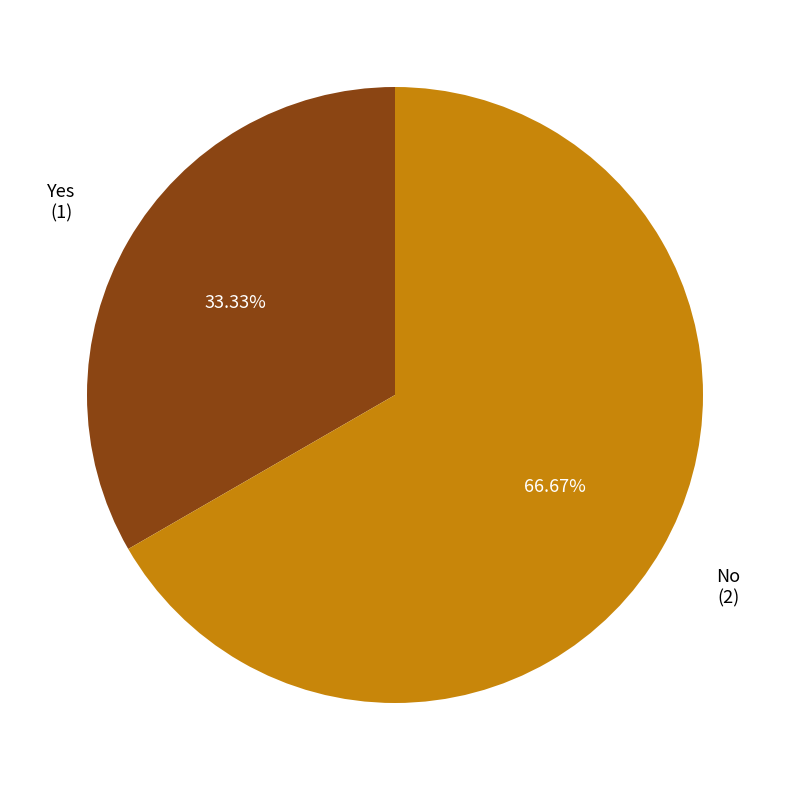

Does any single category account for the majority?

Yes